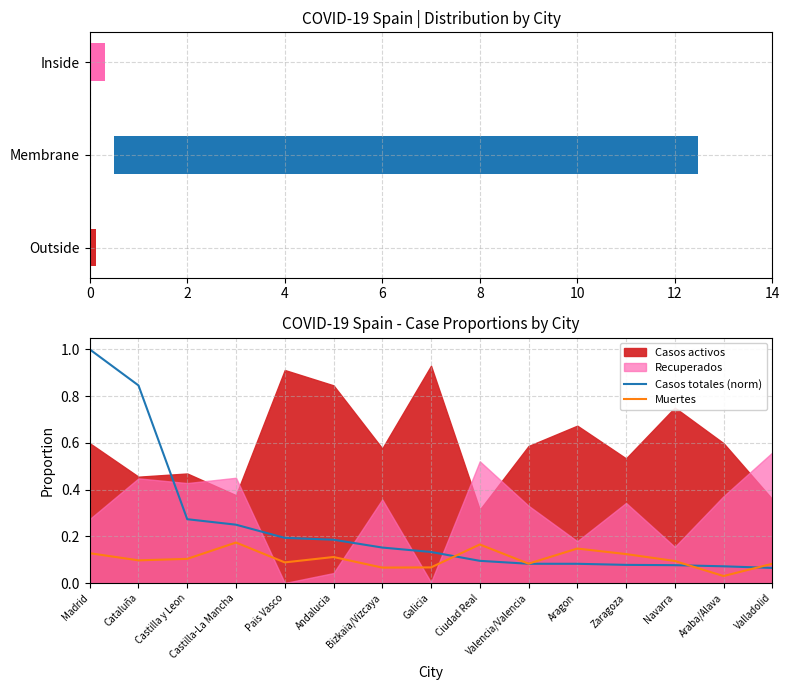

What is the sum of all Muertes values?

1.6